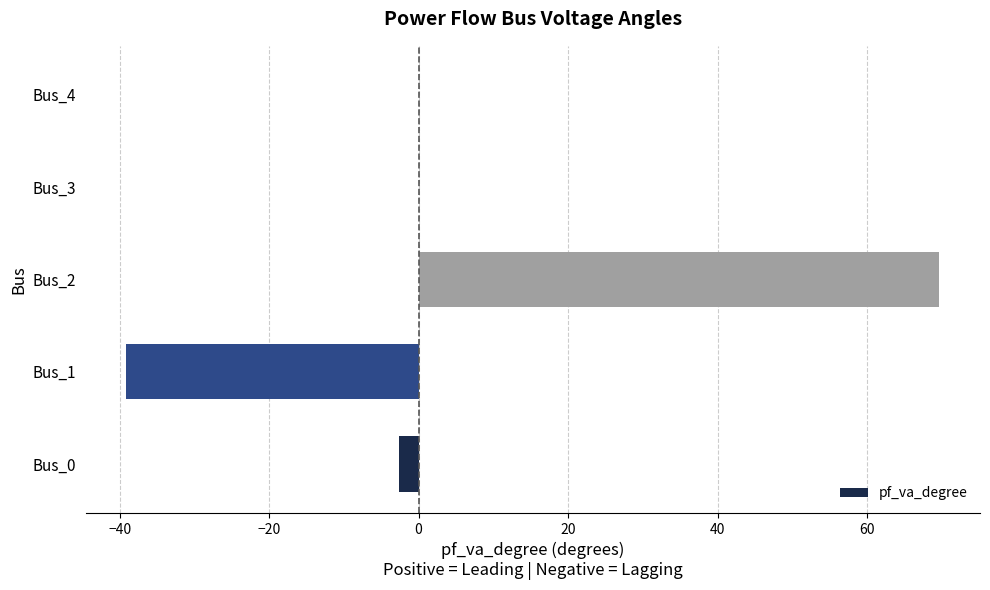

The value at Bus_4 is 53.2. True or false?

False